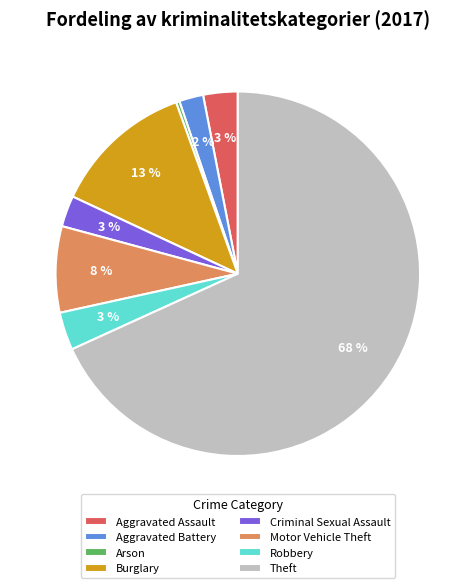

To the nearest percent, what percentage of the pie is Motor Vehicle Theft?

8%